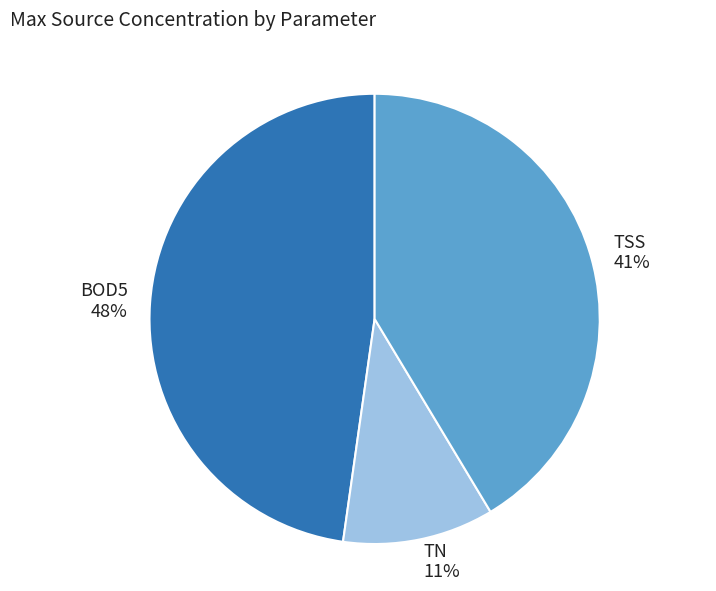

Count the number of slices in the pie.

3